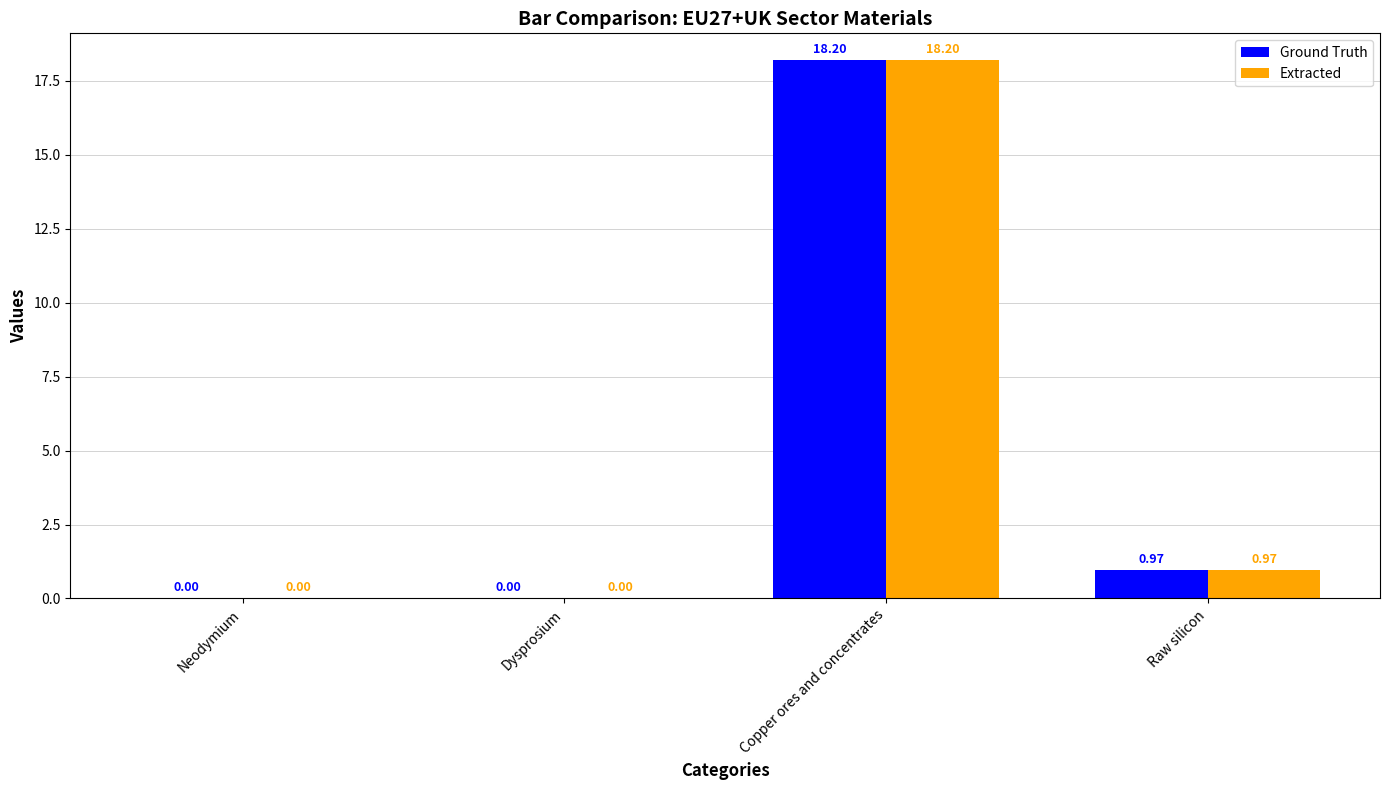

What is the sum of all Ground Truth values?

19.2